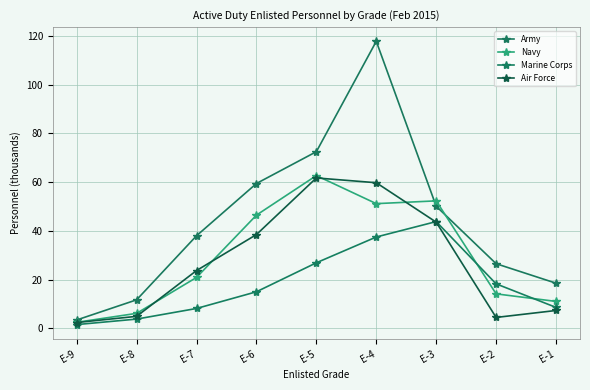

The Air Force series shows 43.6 at E-3. True or false?

True